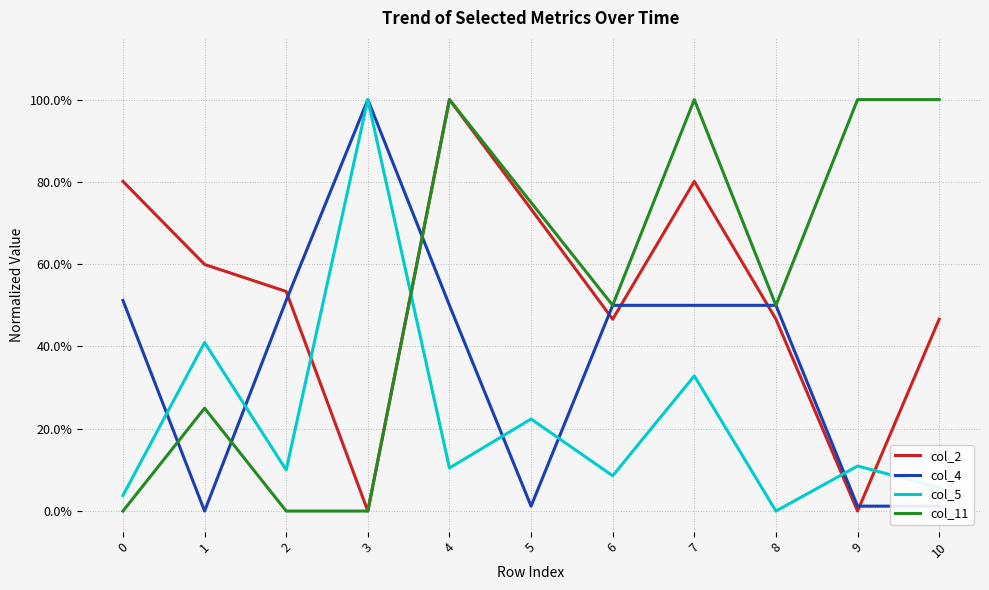

Reading right to left, what are all the values shown in this chart?

col_2: 0.5	0.0	0.5	0.8	0.5	0.7	1.0	0.0	0.5	0.6	0.8
col_4: 0.0	0.0	0.5	0.5	0.5	0.0	0.5	1.0	0.5	0.0	0.5
col_5: 0.1	0.1	0.0	0.3	0.1	0.2	0.1	1.0	0.1	0.4	0.0
col_11: 1.0	1.0	0.5	1.0	0.5	0.7	1.0	0.0	0.0	0.2	0.0